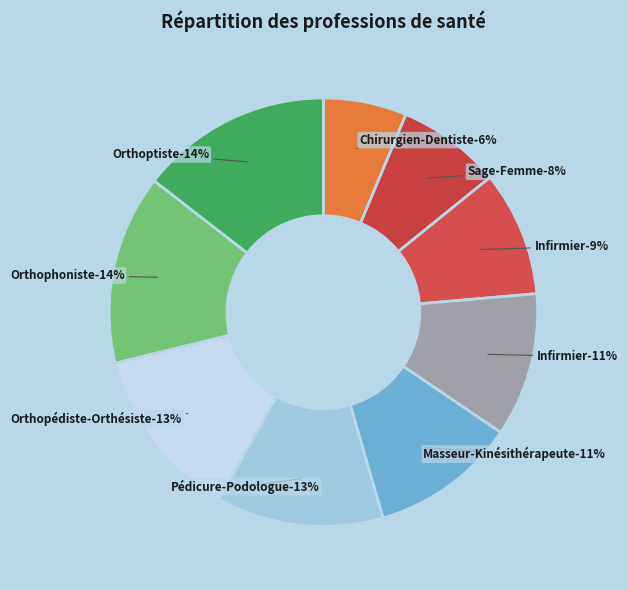

To the nearest percent, what portion does Sage-Femme represent?

8%